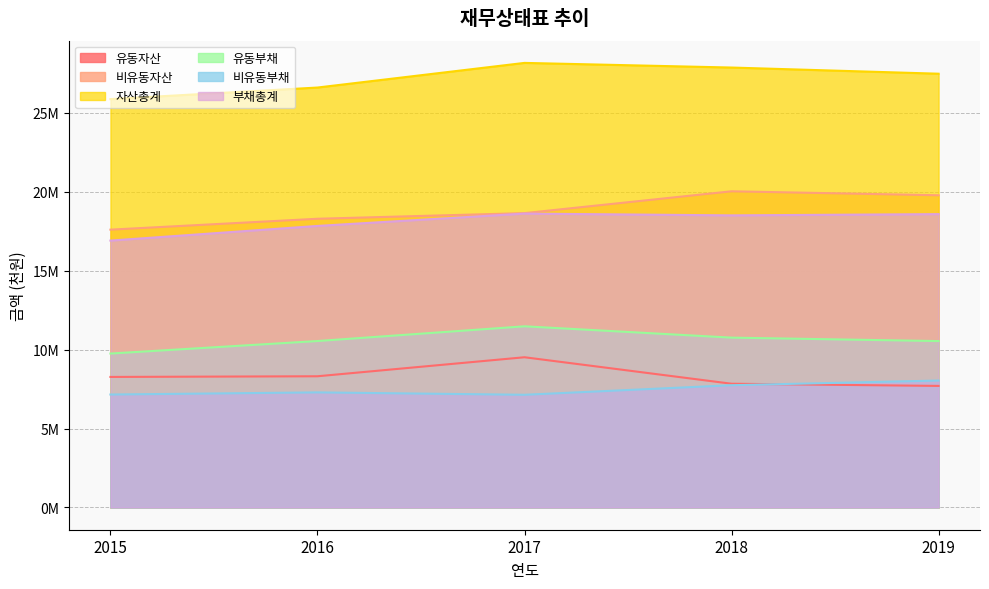

List the series in order of their peak value, highest first.

자산총계, 비유동자산, 부채총계, 유동부채, 유동자산, 비유동부채